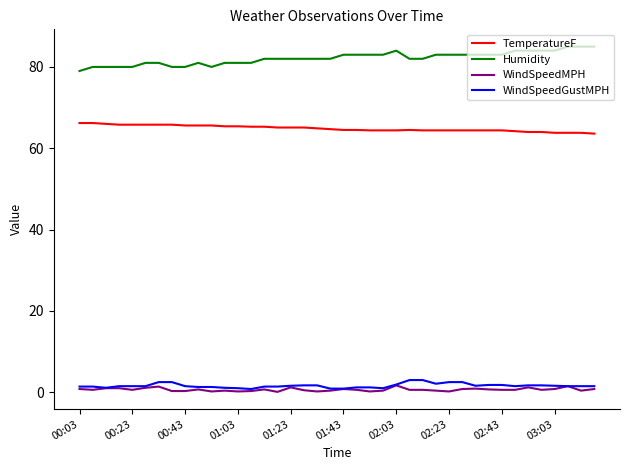

What is the greatest value displayed?

85.0